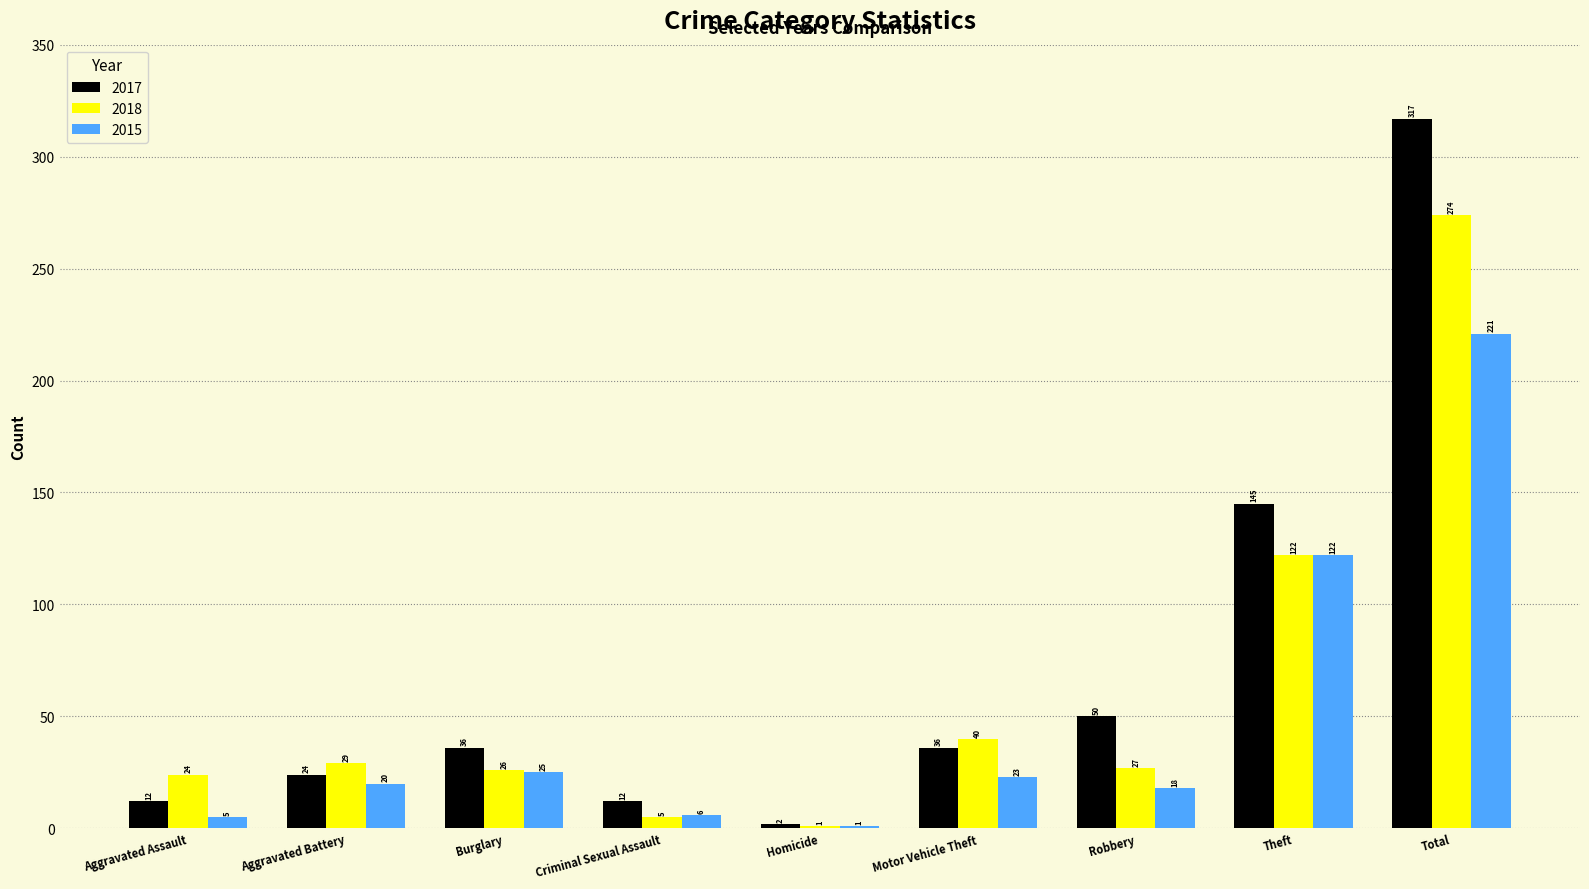

Does the chart contain stacked bars?

No